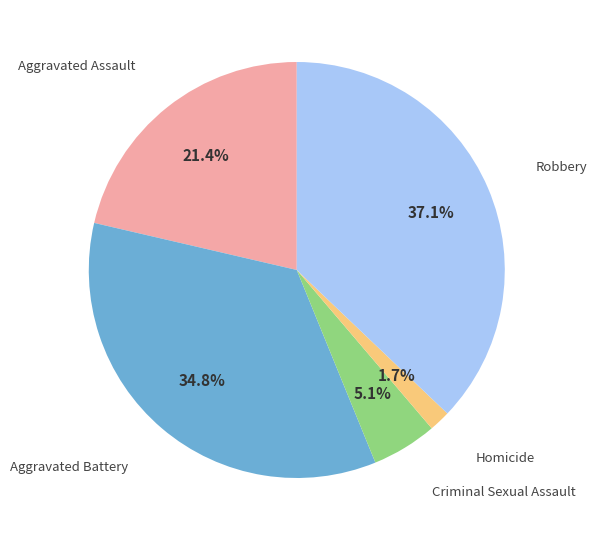

Which slice is the largest?

Robbery